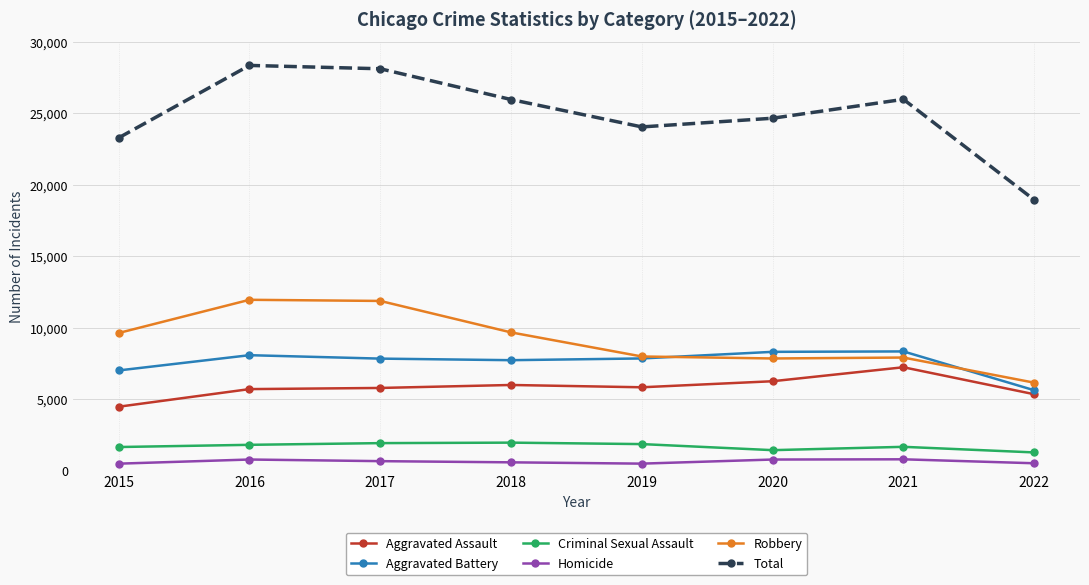

At how many categories does at least one series exceed 15742?

8